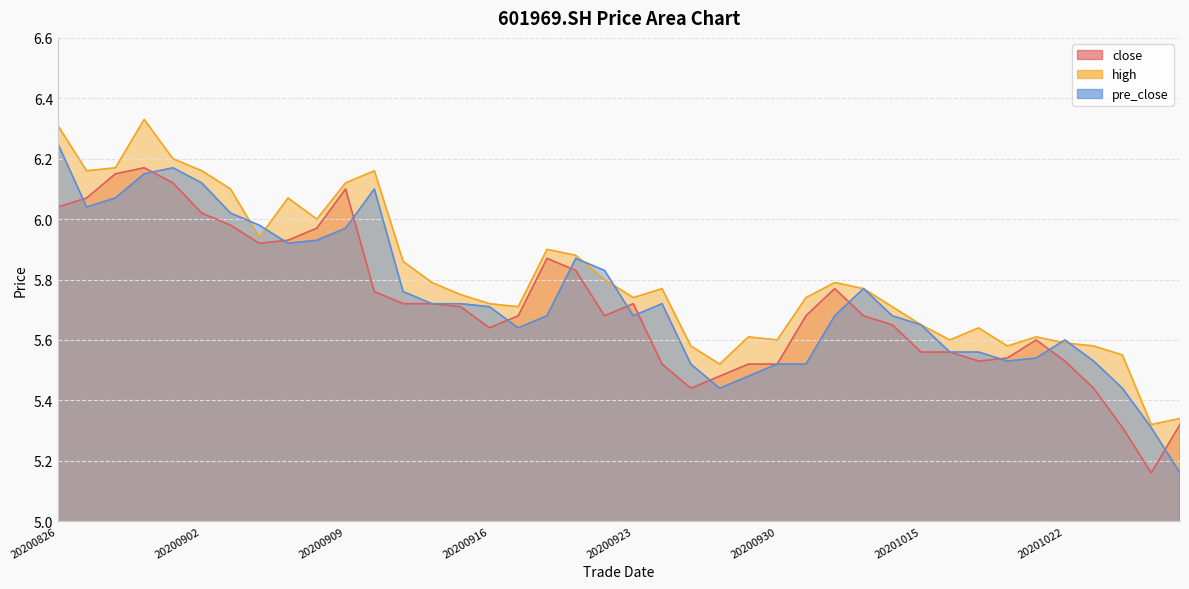

Where is the first local minimum for high?

20200827